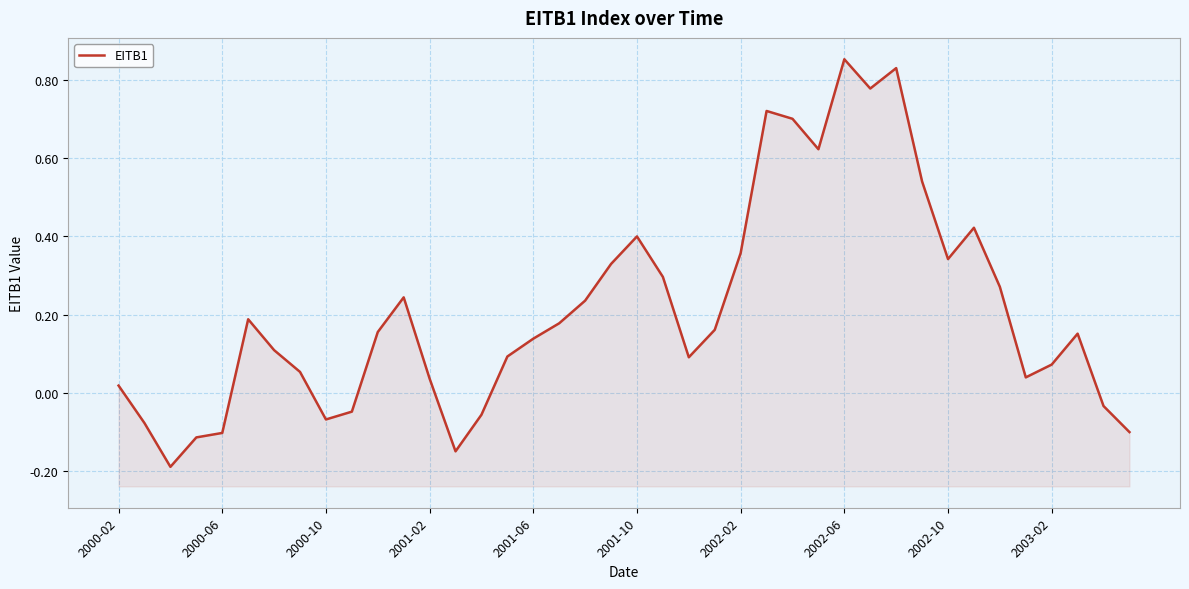

How many data points are above 0?

30